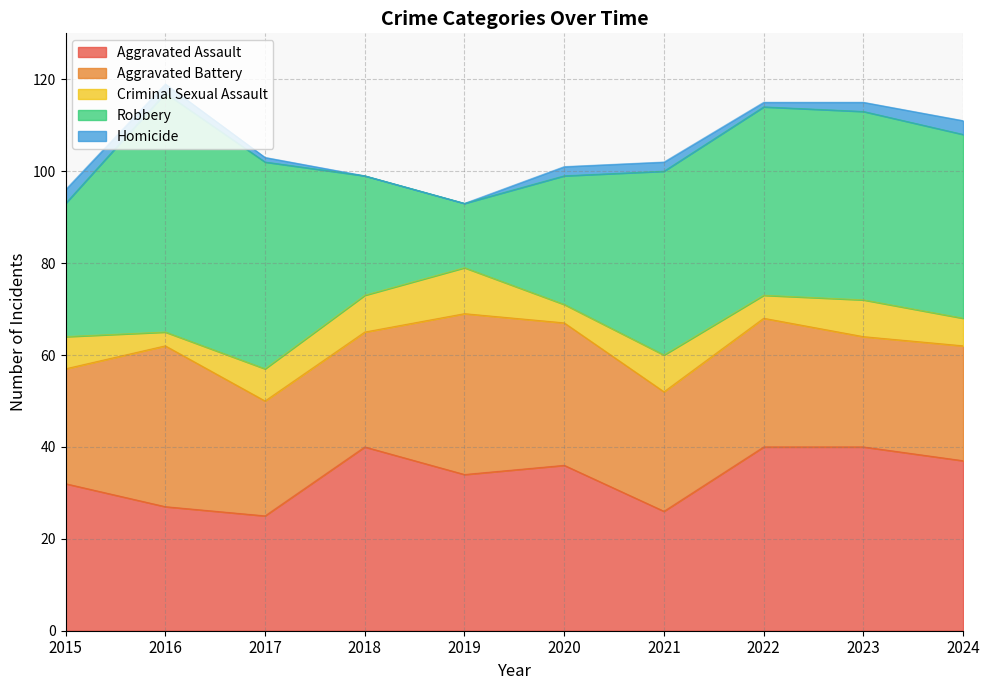

True or false: Aggravated Assault has more than 2 points higher than both neighbors.

False